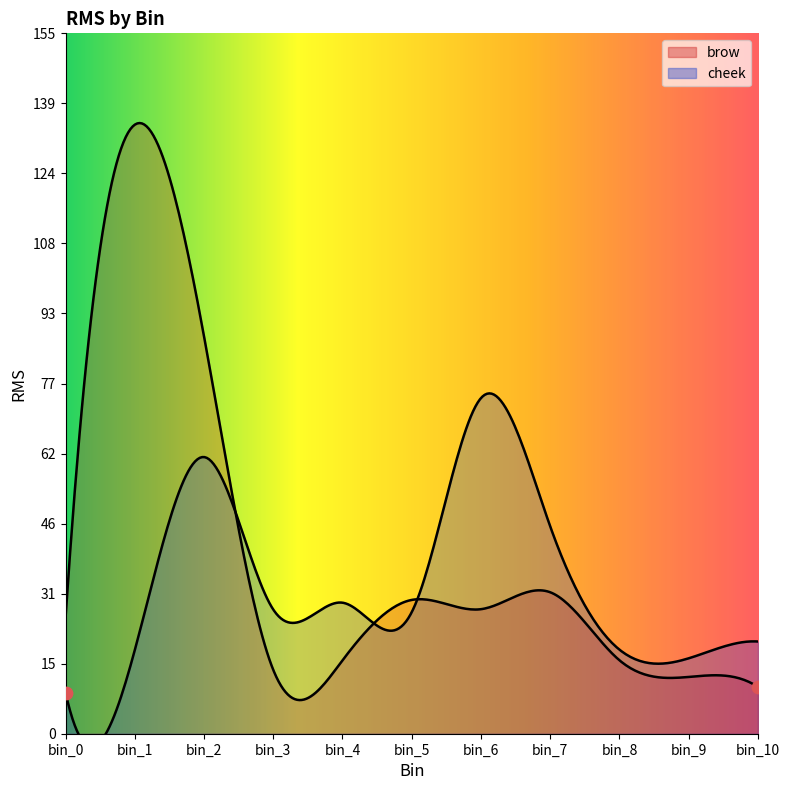

What is the total value across all series at bin_3?

41.5